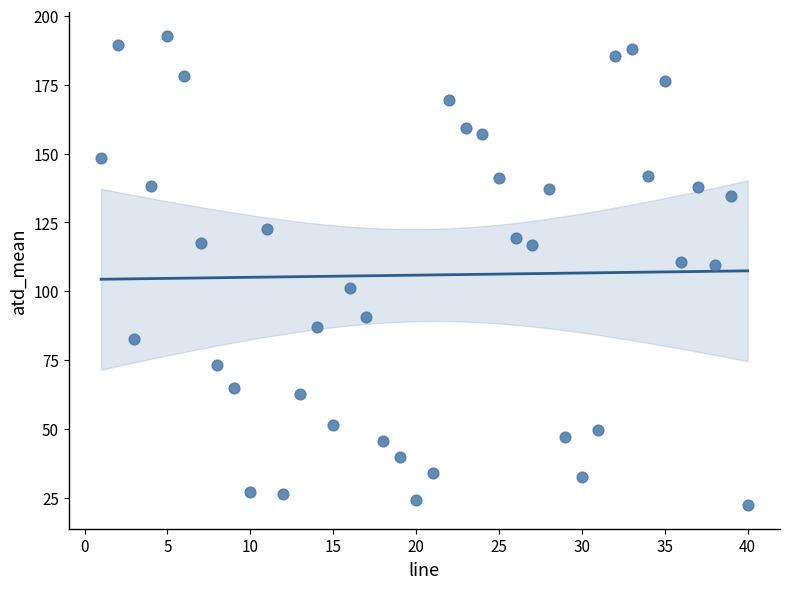

What is the range of Y values (max minus min)?

170.4